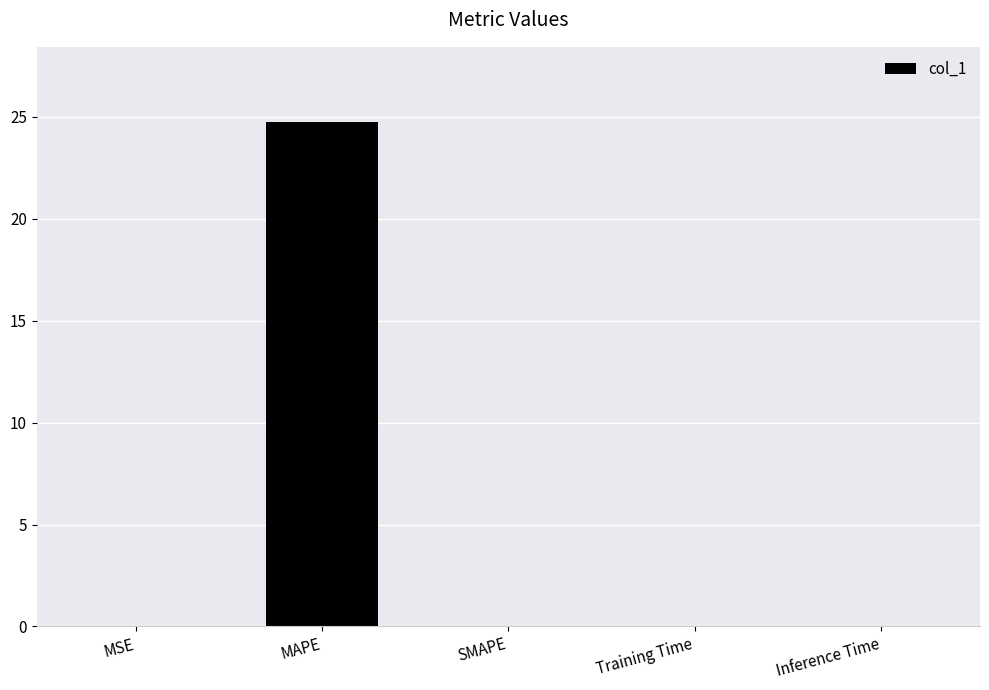

At which category does the chart reach its peak across all series?

MAPE